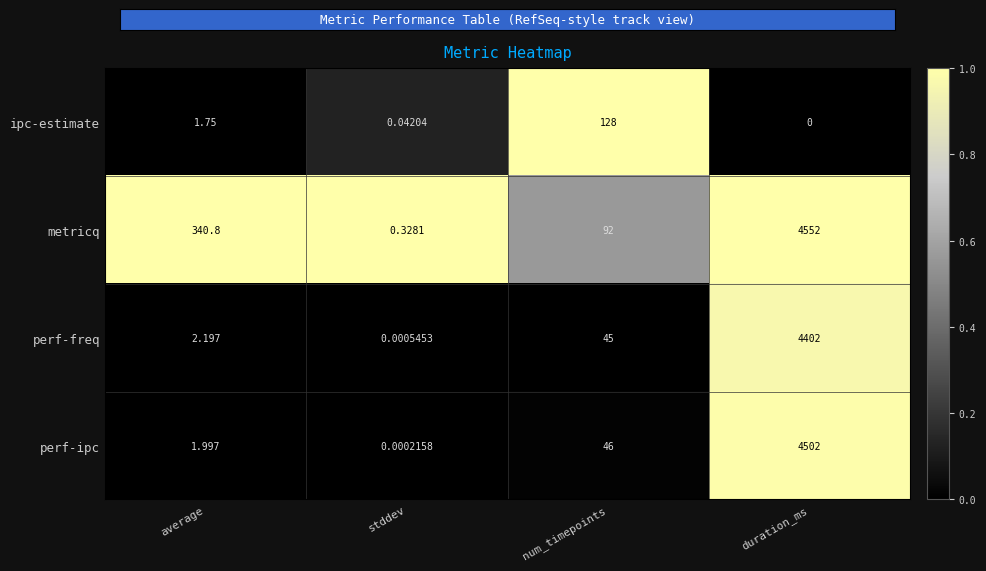

Between average and num_timepoints, which series saw the biggest shift?

metricq